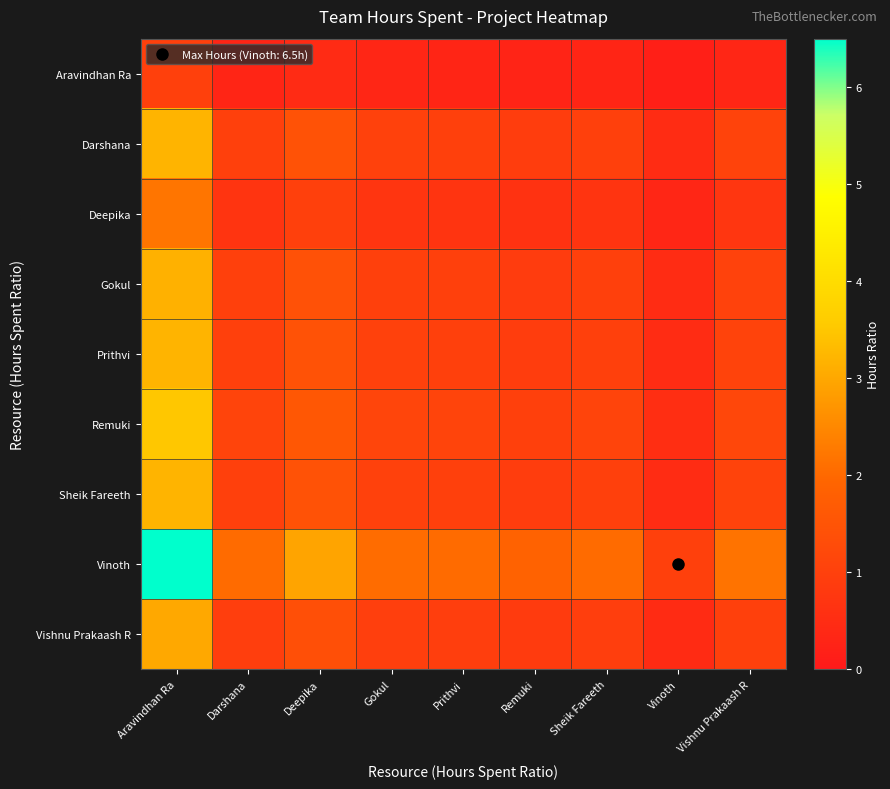

Which series has the widest spread of values?

Vinoth